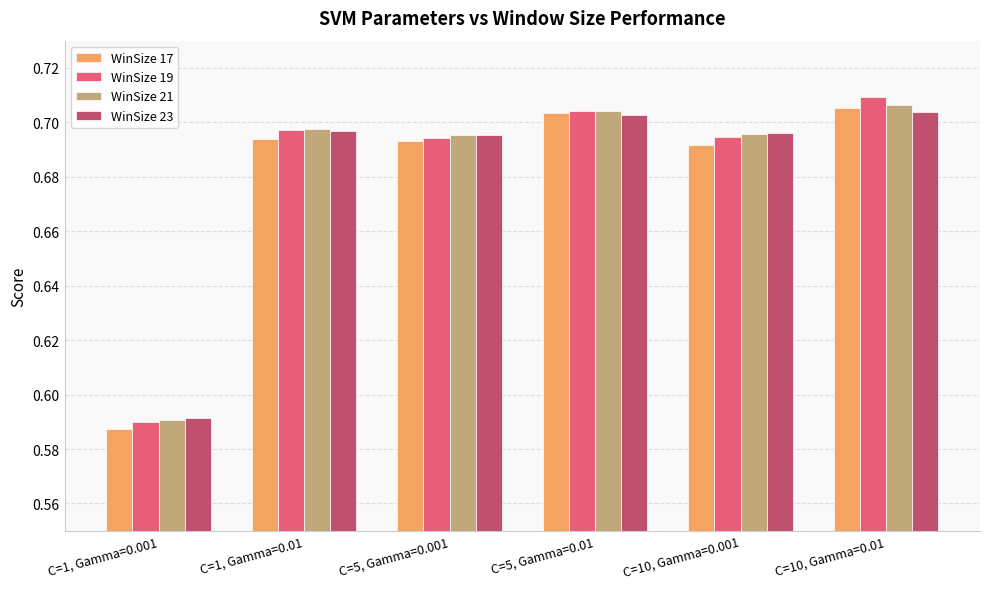

Which series has the largest range (max minus min)?

WinSize 19